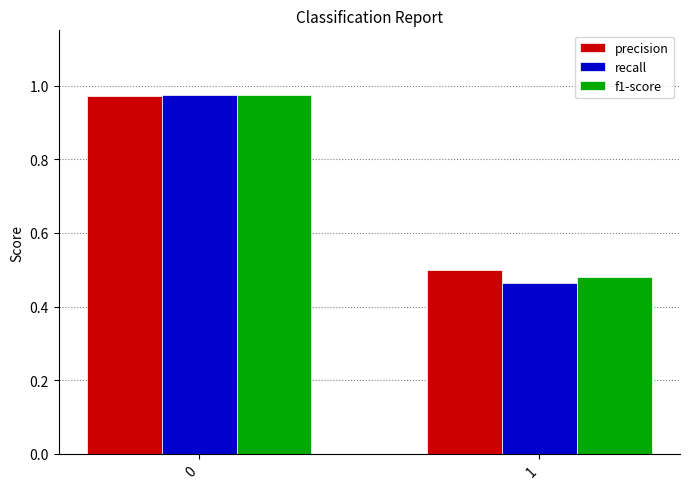

Between 0 and 1, which series saw the biggest shift?

recall